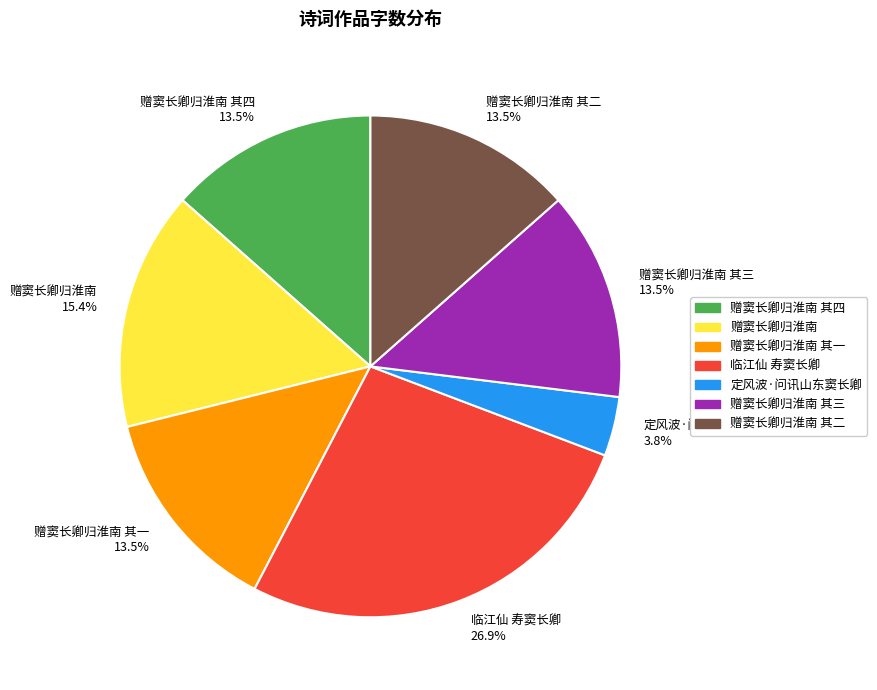

Does 定风波·问讯山东窦长卿 3.8% account for over 50% of the chart?

No